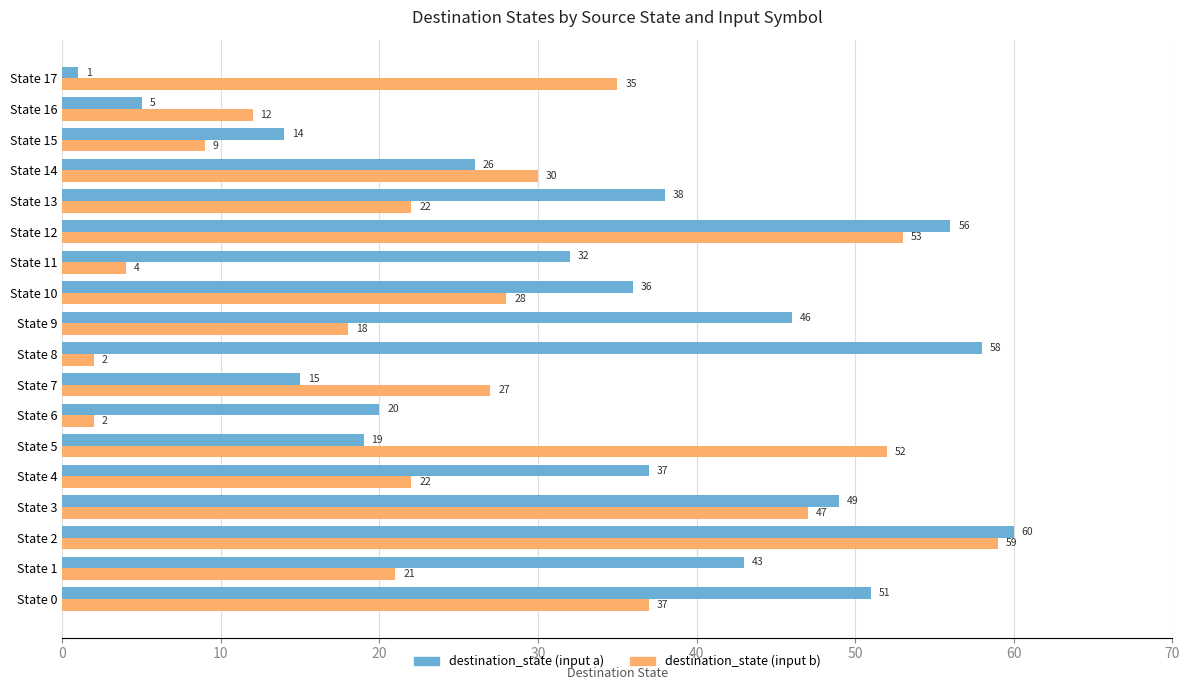

What is the total value across all series at State 17?

36